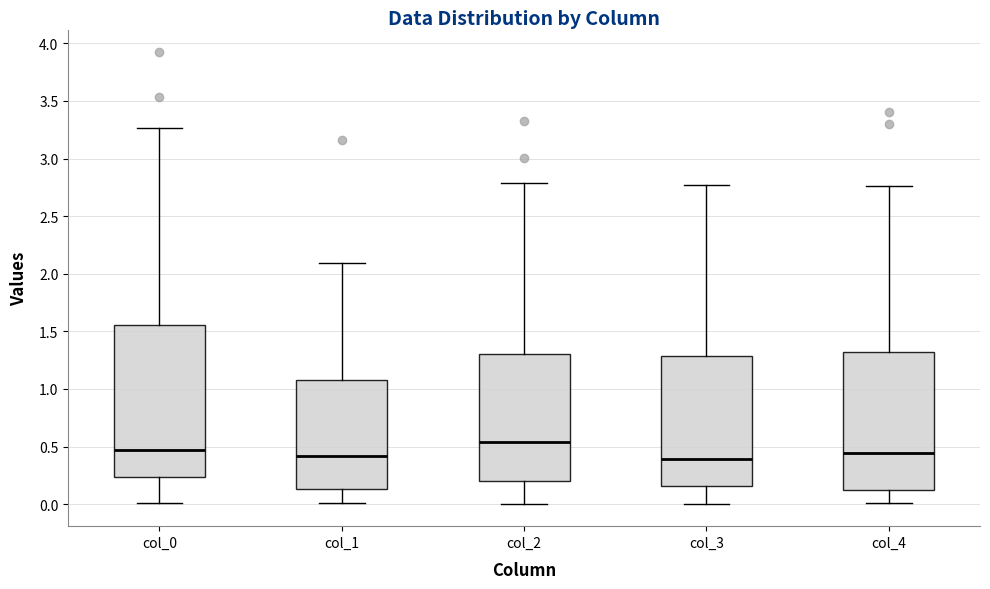

Comparing the boxes themselves (not the whiskers), which one is the tallest?

col_0